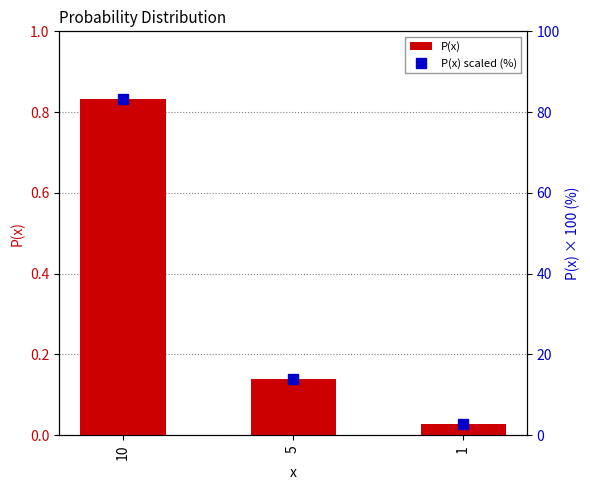

What are all the series names shown in the legend?

P(x), P(x) scaled (%)